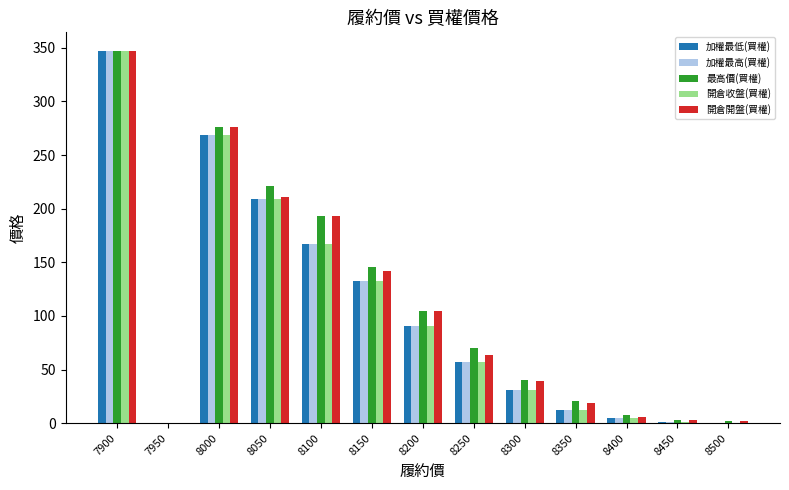

What is the sum of all 開倉開盤(買權) values?

1407.3